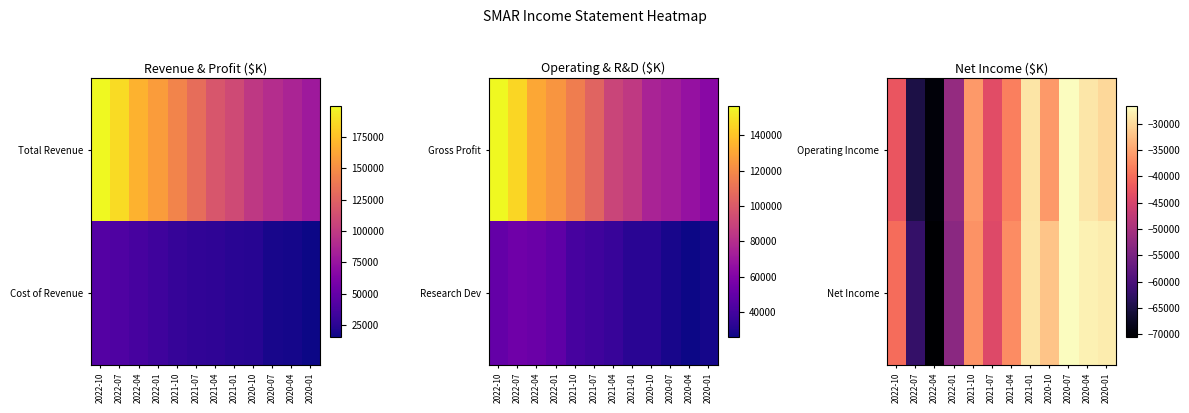

True or false: Operating Income has a value of -35900 at 2020-10.

True